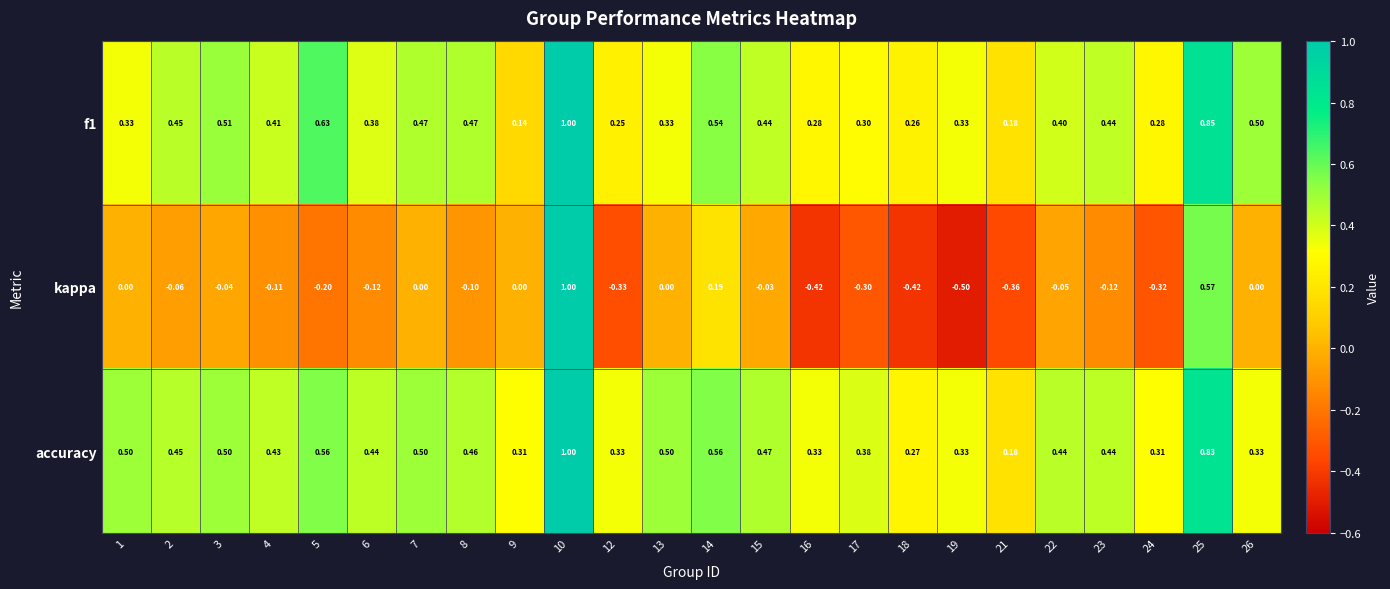

Which series has the widest spread of values?

kappa